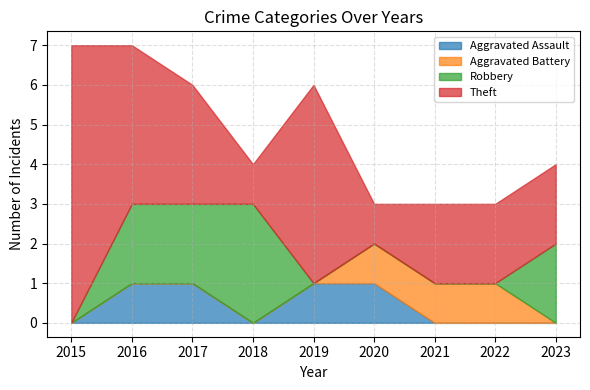

How many values in the Theft series exceed 2?

4